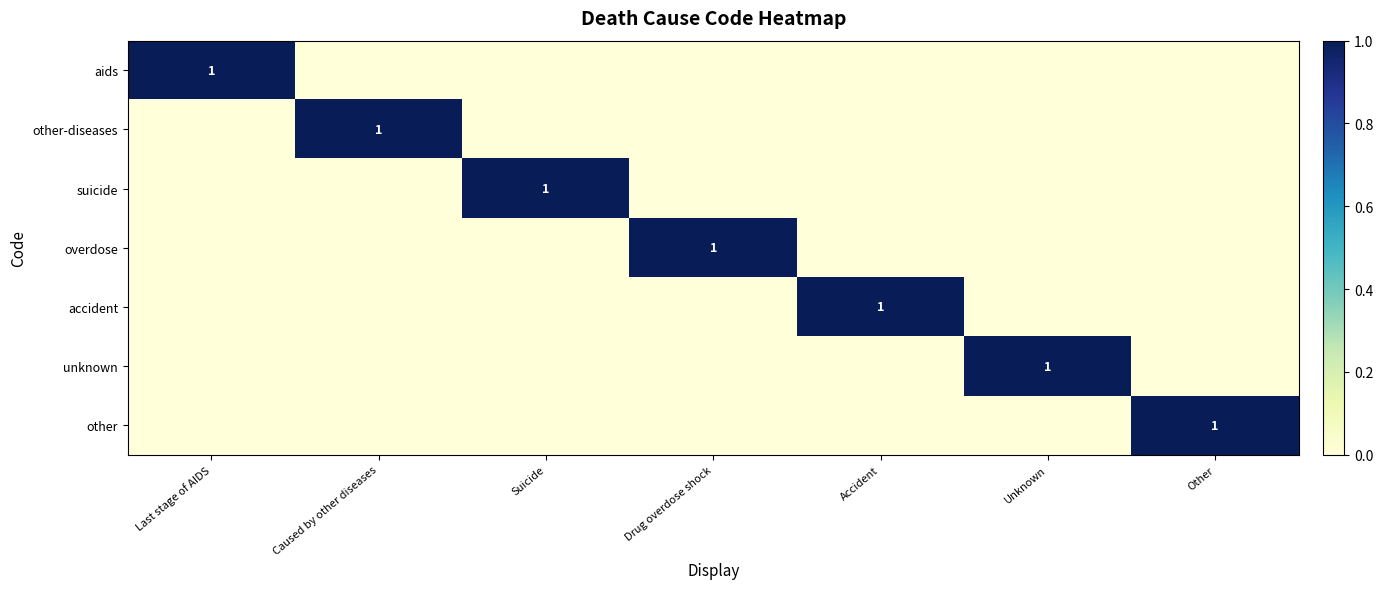

How many data points does each series have?

7